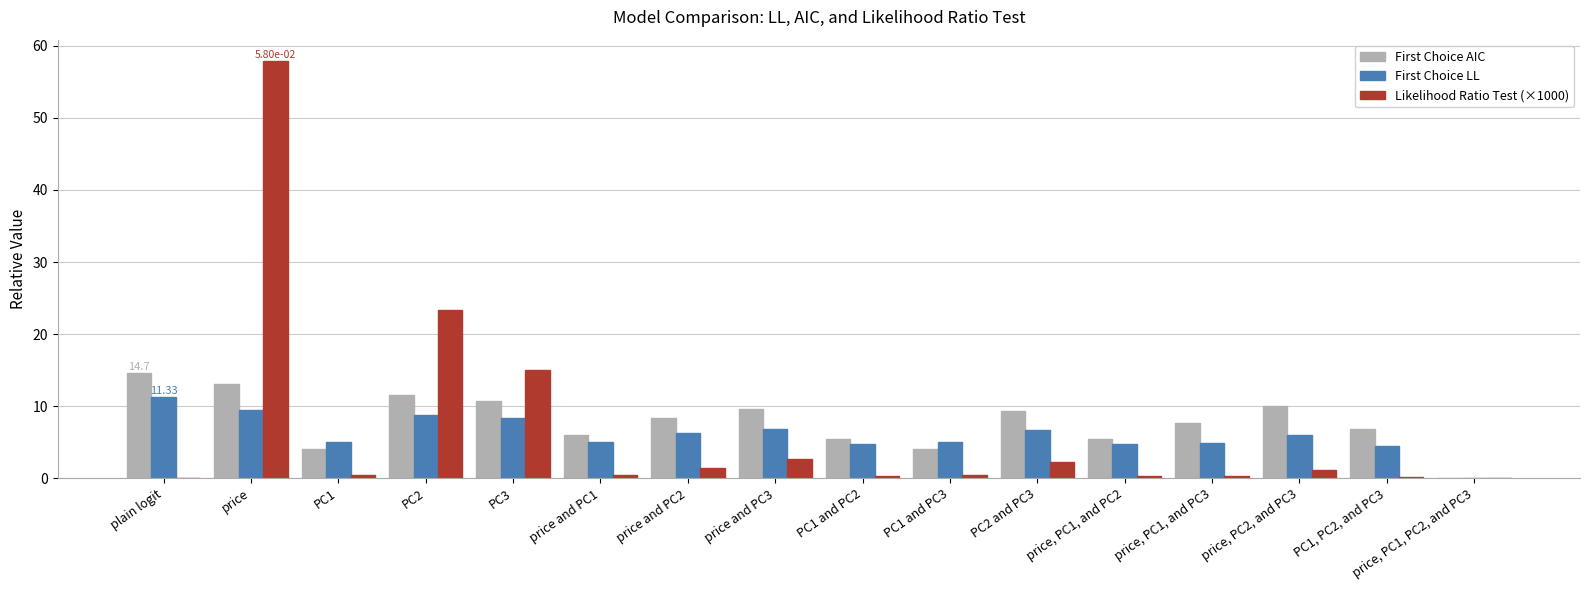

Which category has the highest value across all series?

price